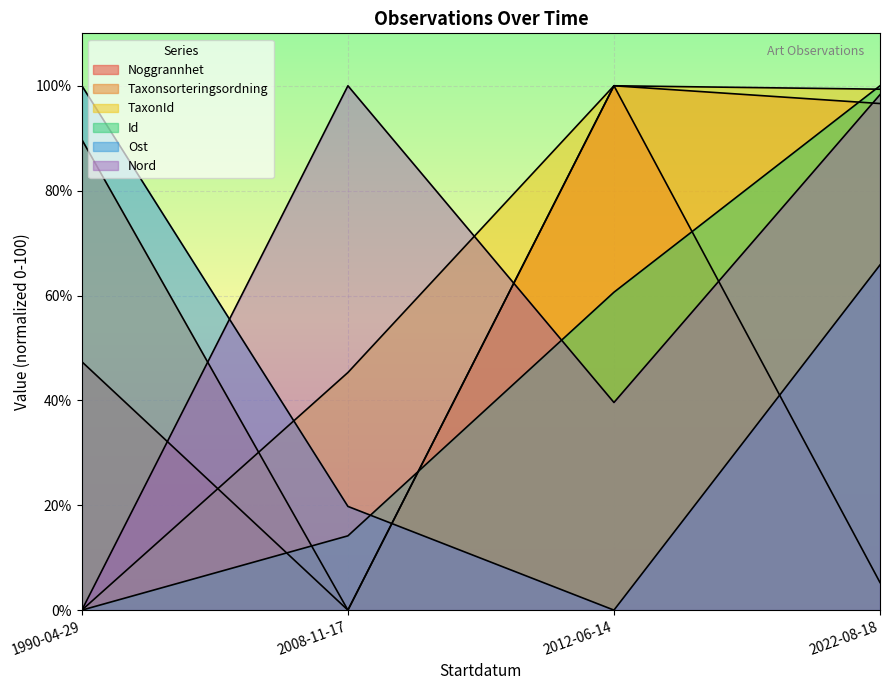

How many lines are shown in the chart?

6